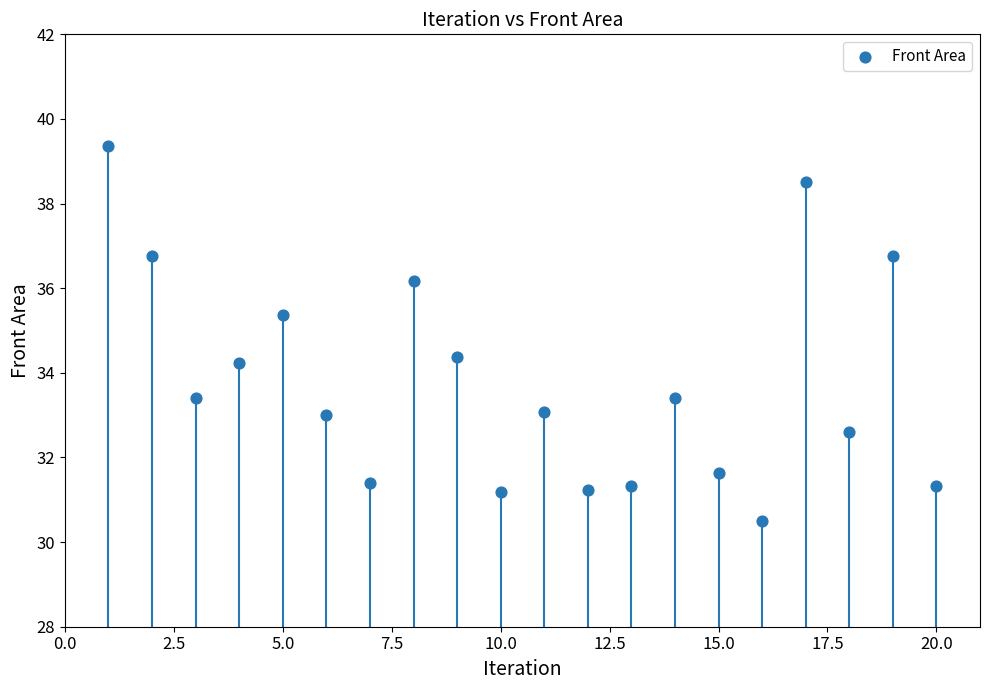

What is the range of X values (max minus min)?

19.0